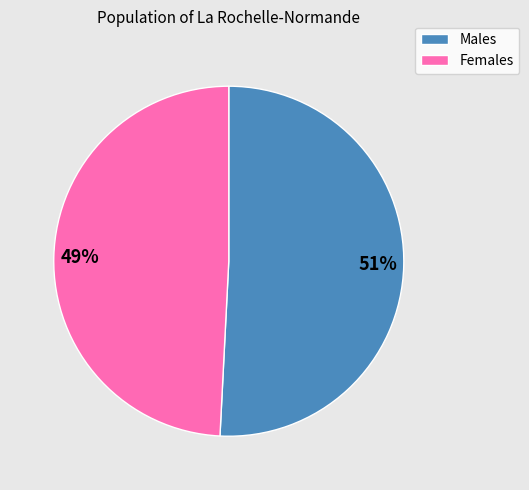

Is it true that Males is 61% of the pie?

False